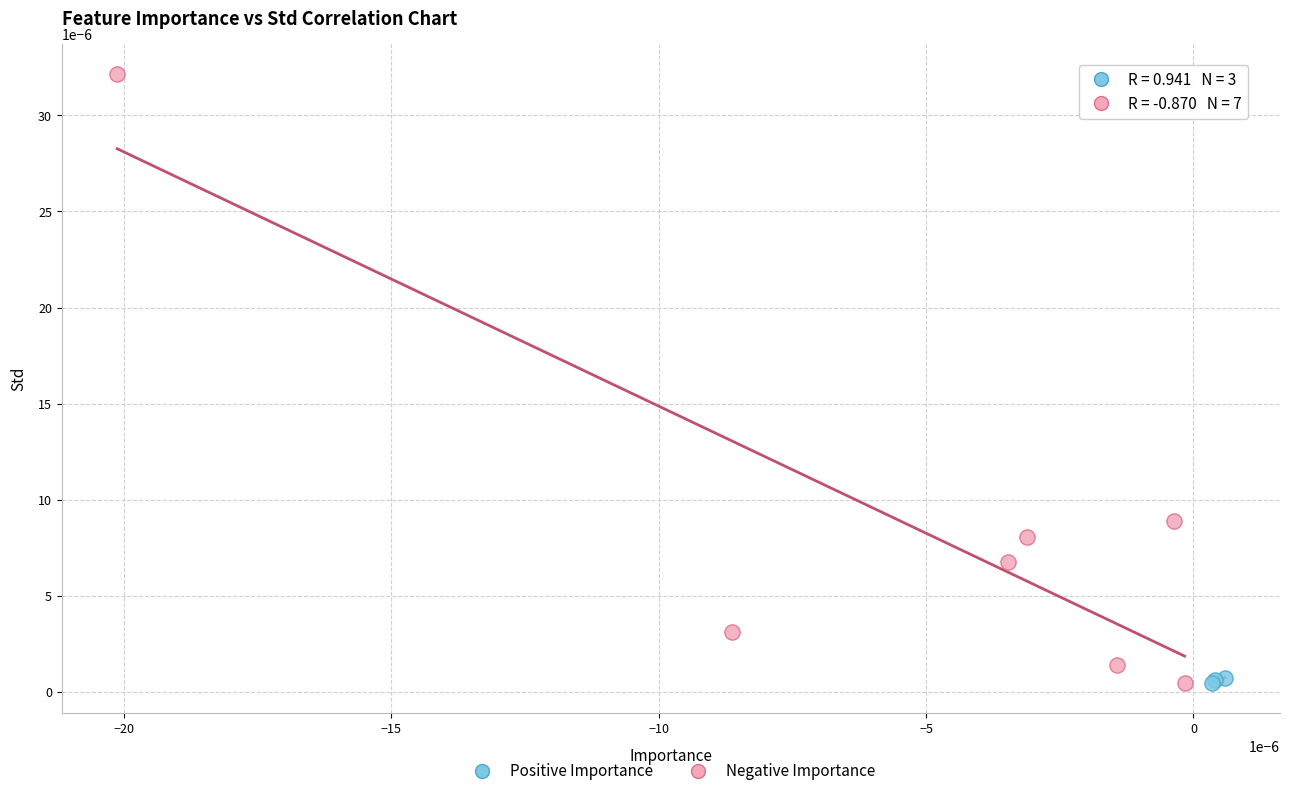

Which series contains the highest Y value?

Negative Importance